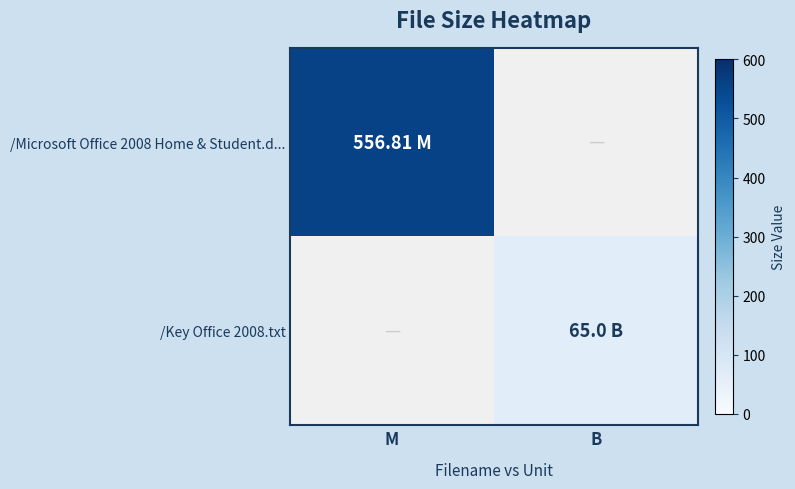

At how many categories does at least one series exceed 388?

1